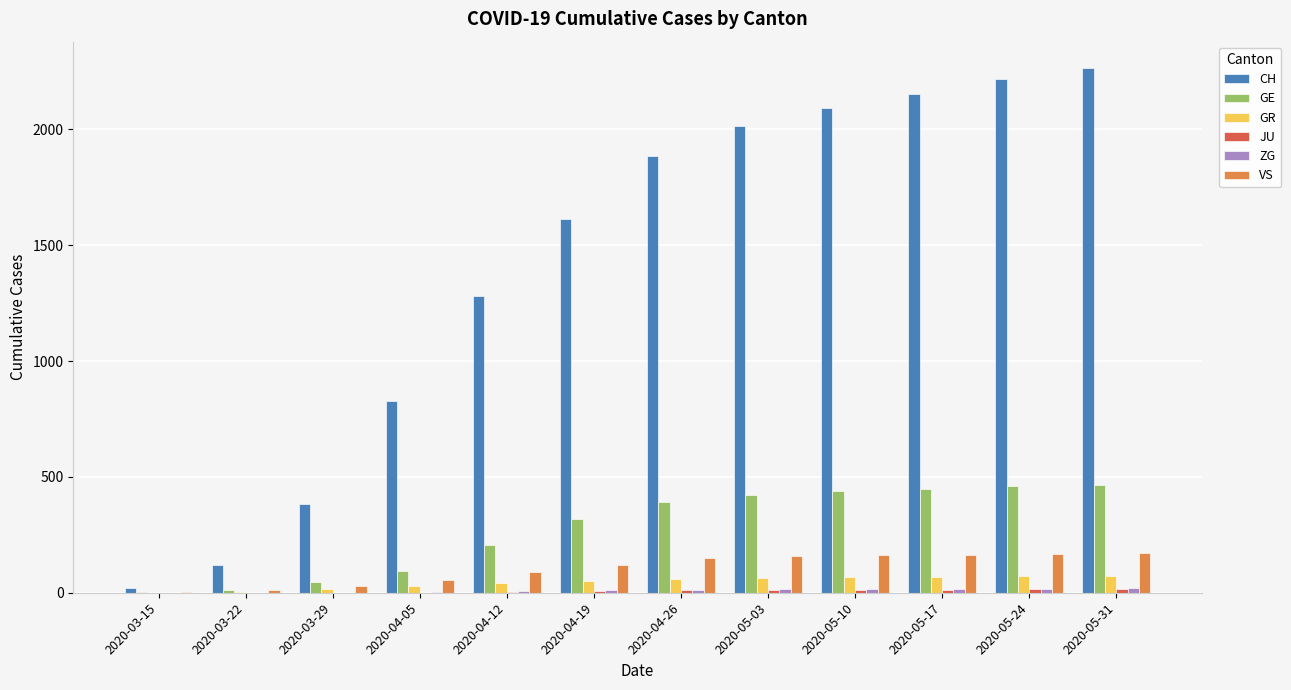

What is the sum of all GE values?

3304